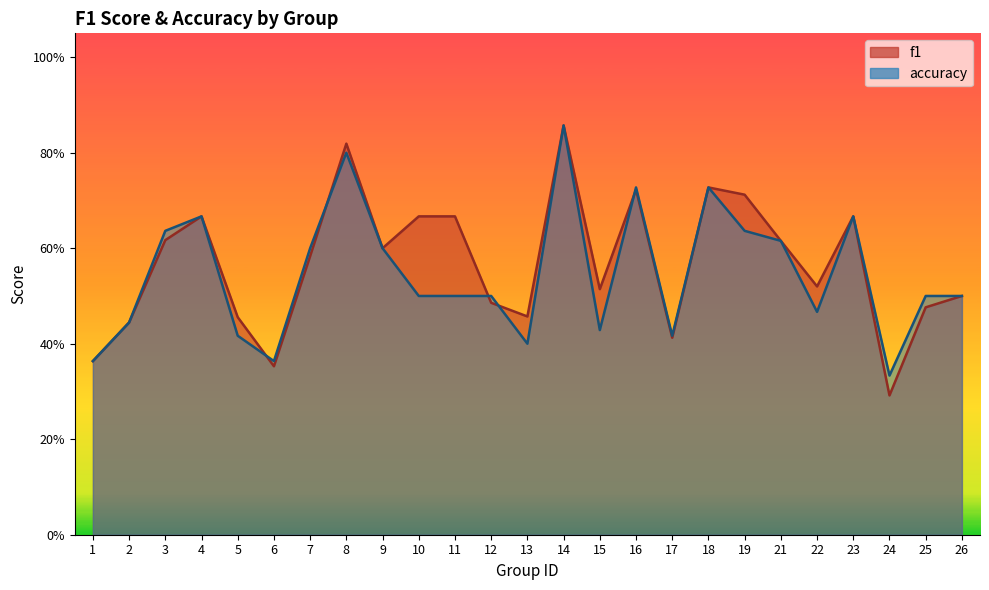

Is it true that accuracy equals 0.4 at 5?

True